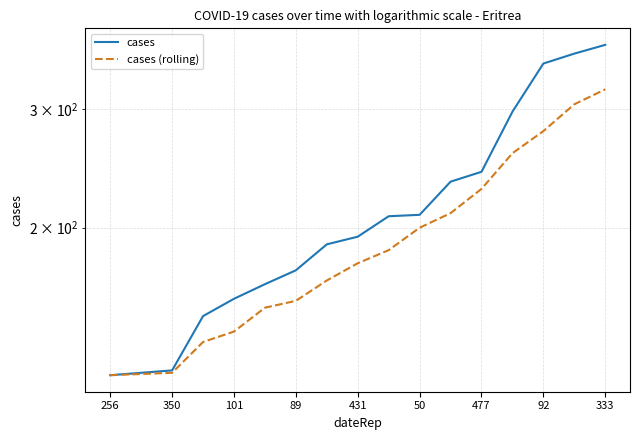

What are all the series names shown in the legend?

cases, cases (rolling)